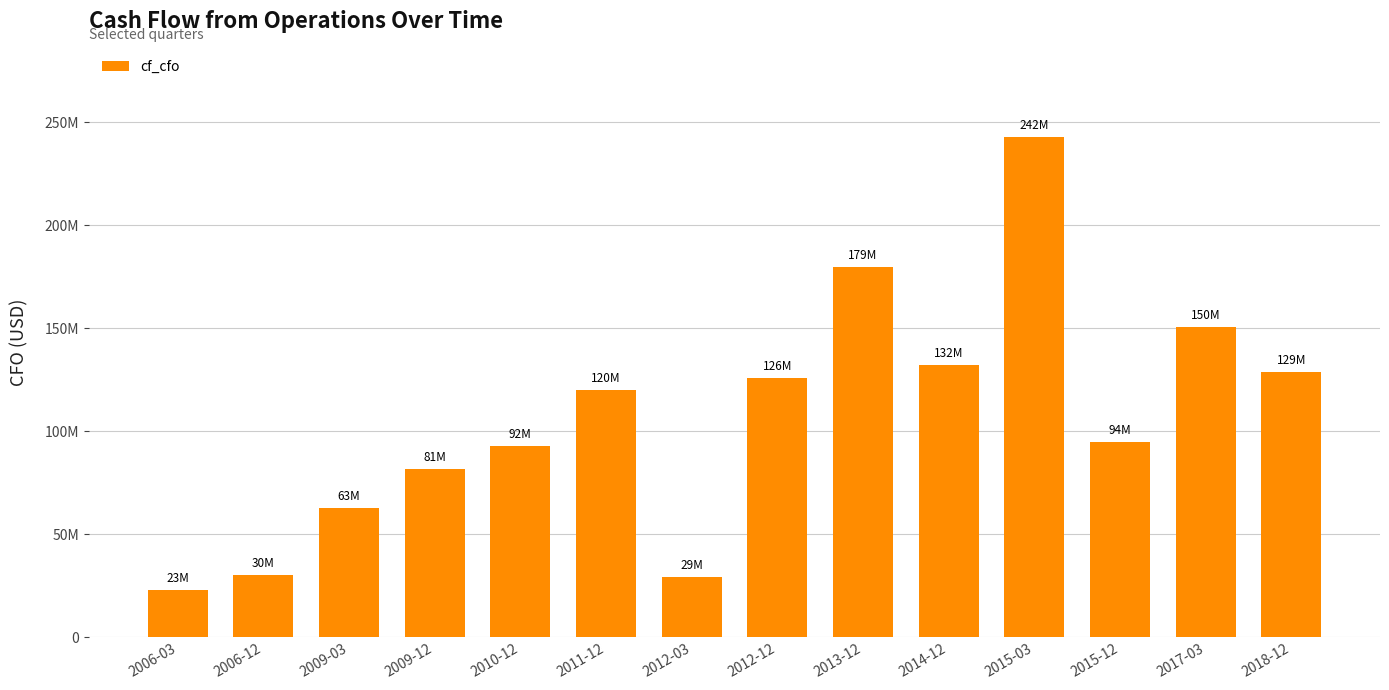

Does the chart contain any negative values?

No